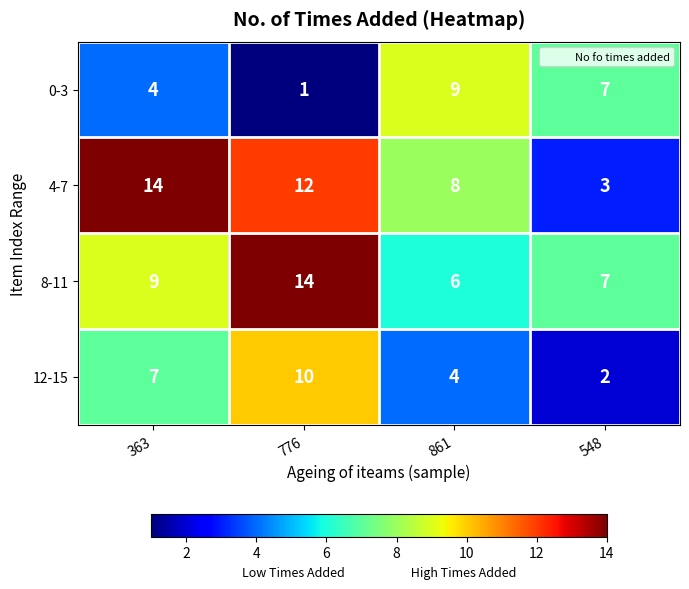

List the labels in order of 0-3 value, largest first.

861, 548, 363, 776